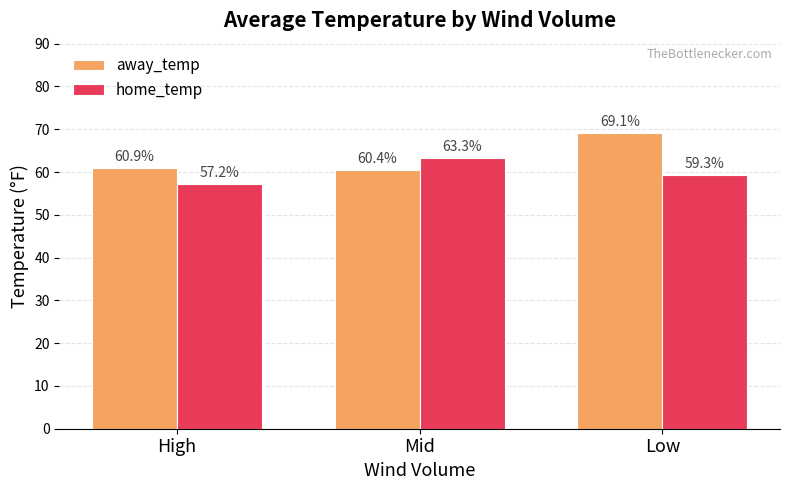

Reading left to right, extract all data points from this chart.

away_temp: 60.9	60.4	69.1
home_temp: 57.2	63.3	59.3